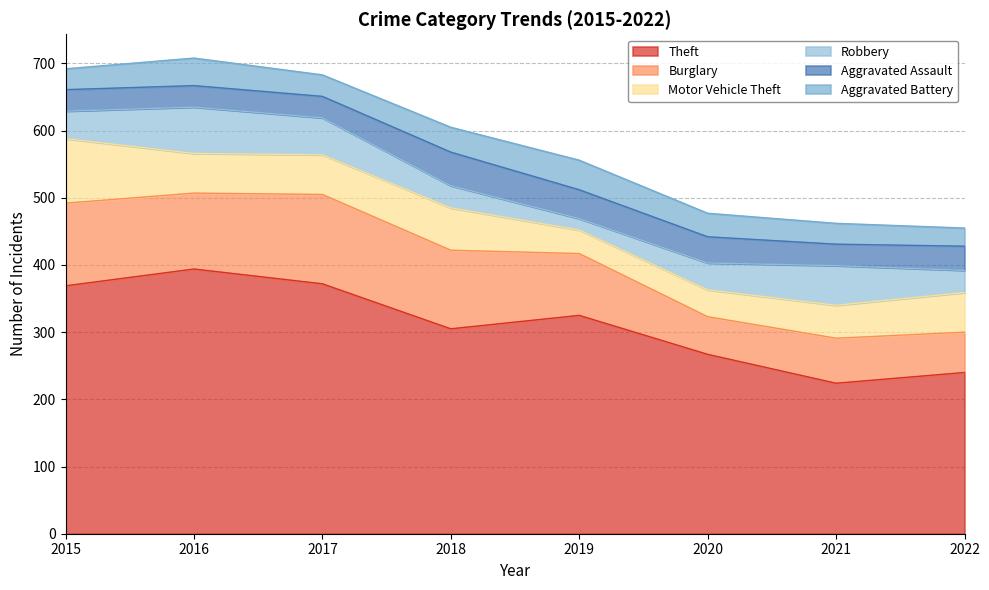

After their last crossing, which series has the higher values: Aggravated Assault or Robbery?

Aggravated Assault